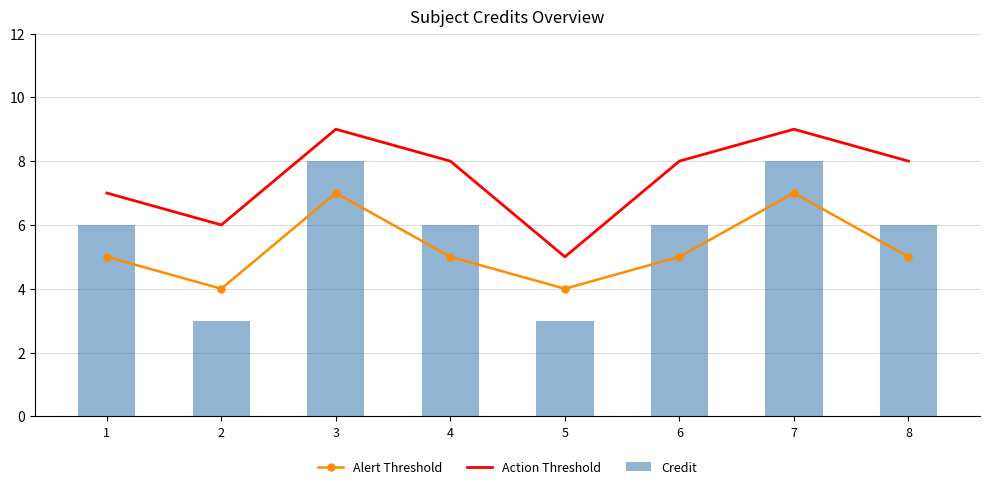

What is the highest value of the Credit series?

8